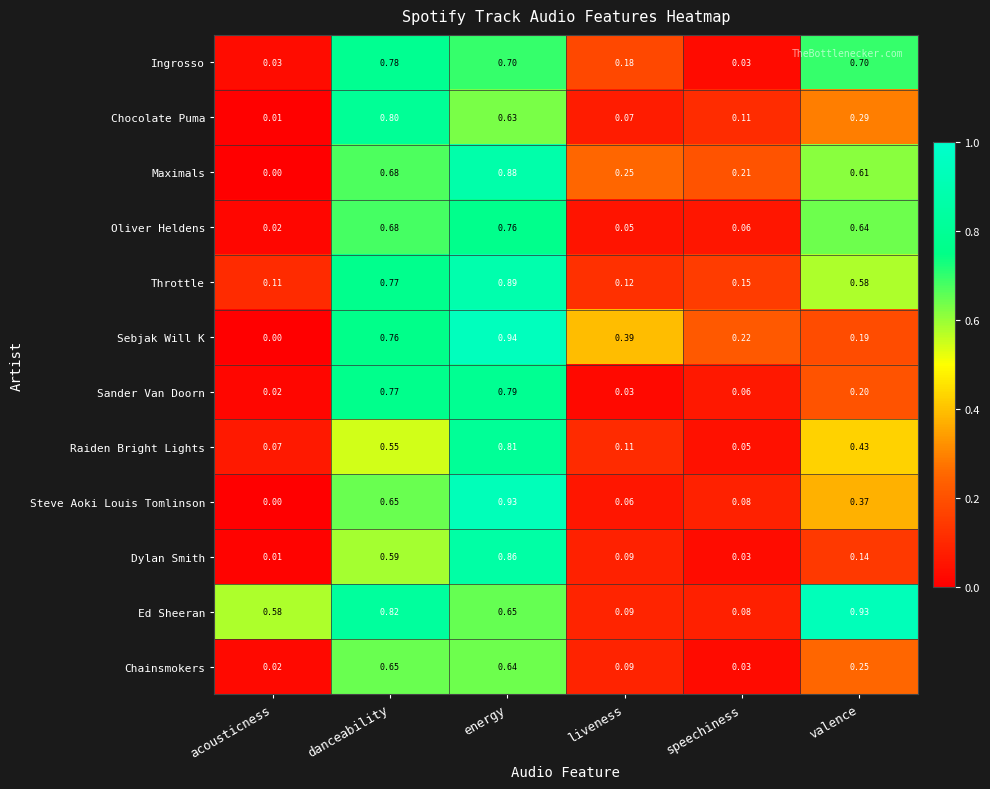

Which series has the largest range (max minus min)?

Sebjak Will K